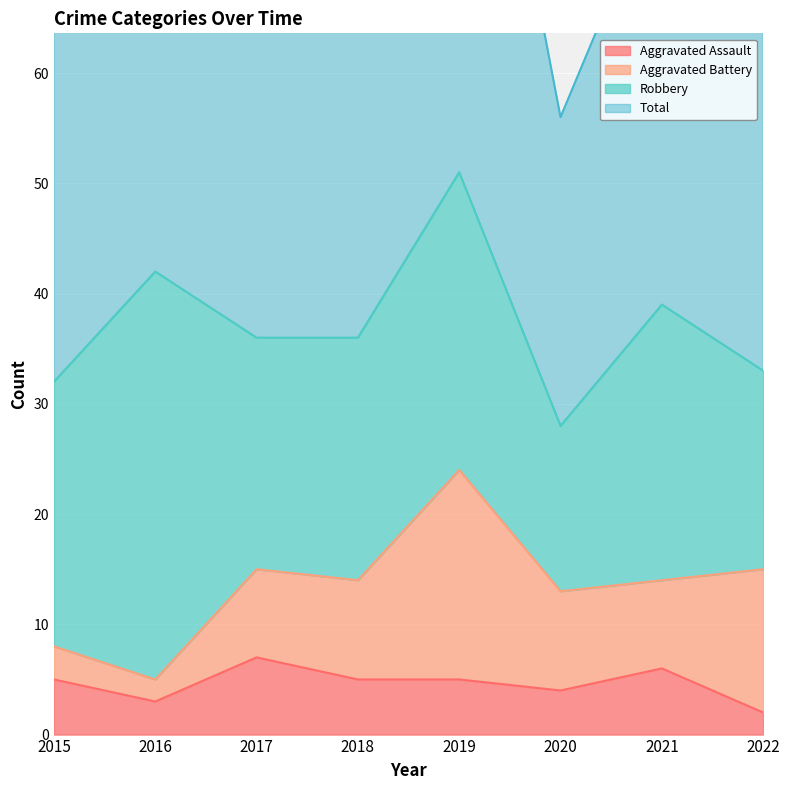

Is it true that Aggravated Assault equals 5 at 2019?

True